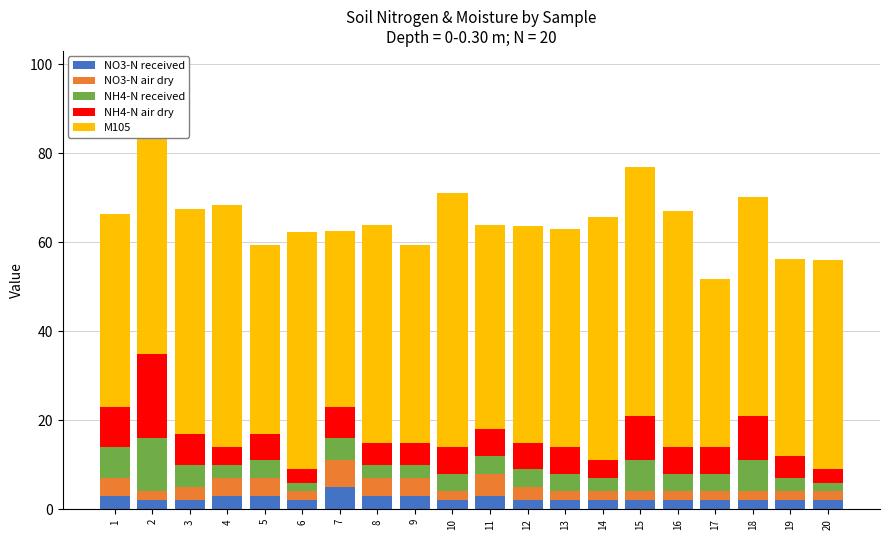

What are all the series names shown in the legend?

NO3-N received, NO3-N air dry, NH4-N received, NH4-N air dry, M105